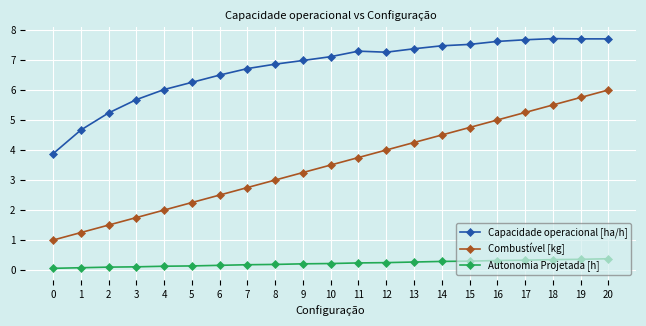

Is the value of Combustível [kg] at 16 greater than the value of Autonomia Projetada [h] at 3?

Yes